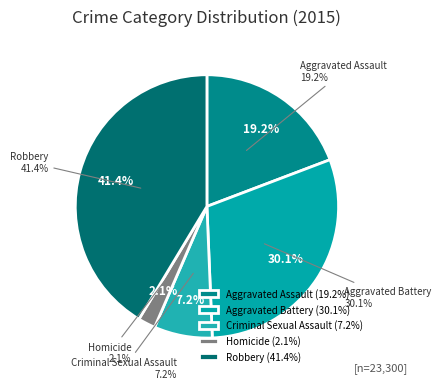

Between Homicide and Criminal Sexual Assault, which is larger?

Criminal Sexual Assault